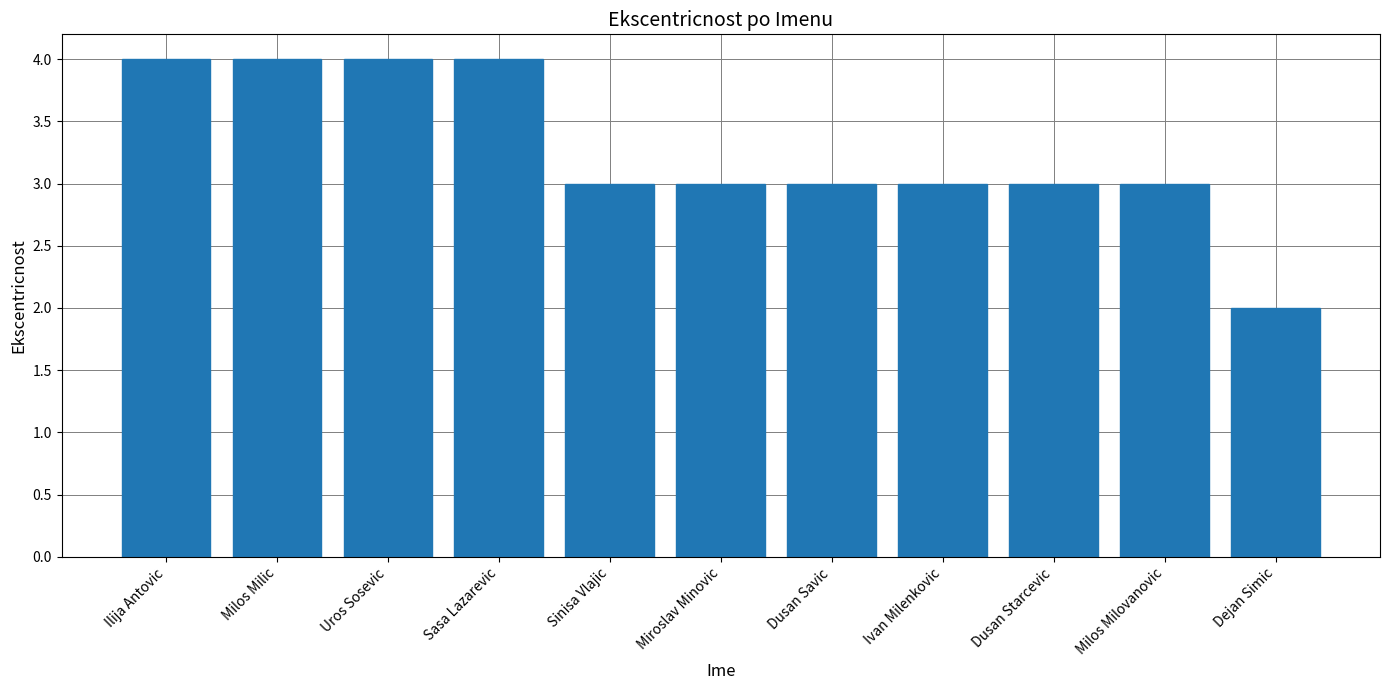

What value does the data have at Dusan Savic?

3